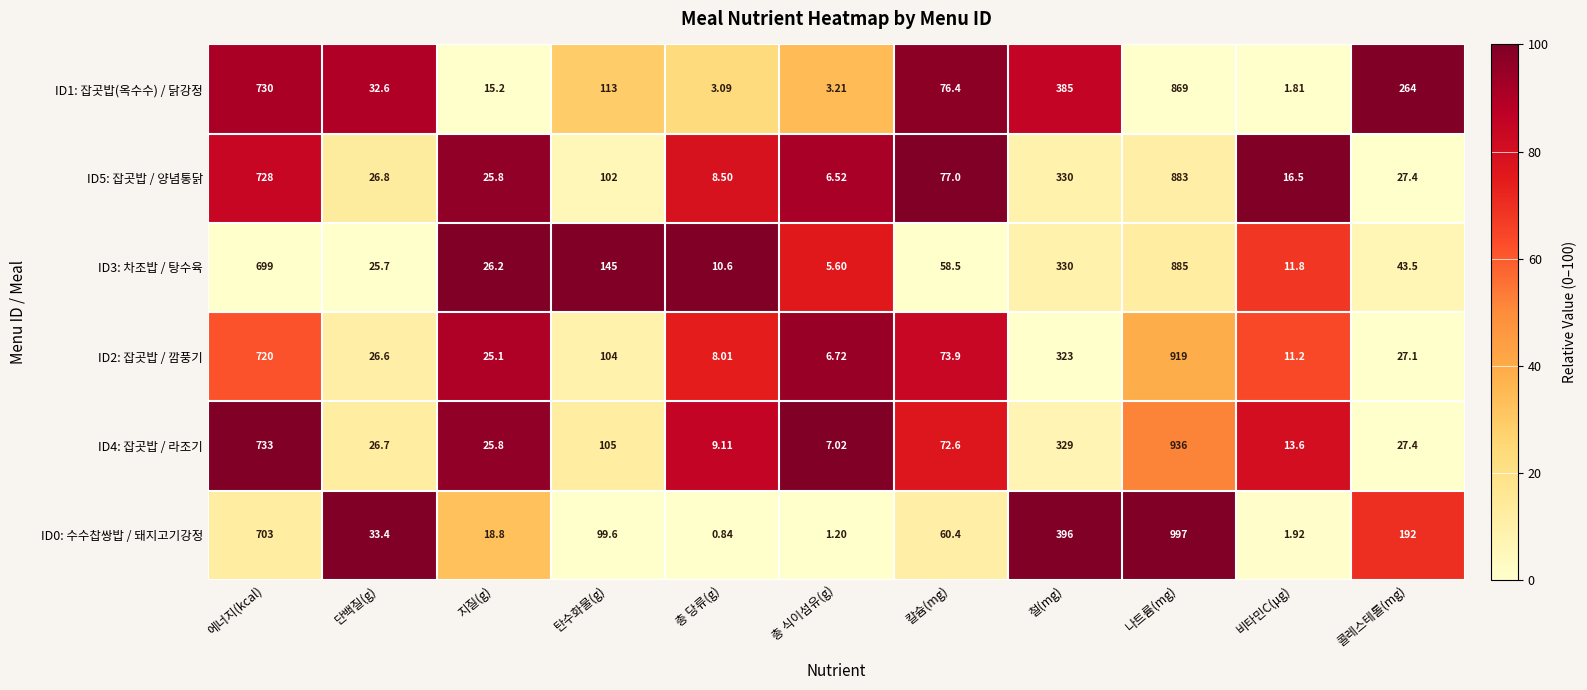

Is the value of ID3: 차조밥 / 탕수육 at 총 식이섬유(g) greater than the value of ID0: 수수찹쌍밥 / 돼지고기강정 at 단백질(g)?

No